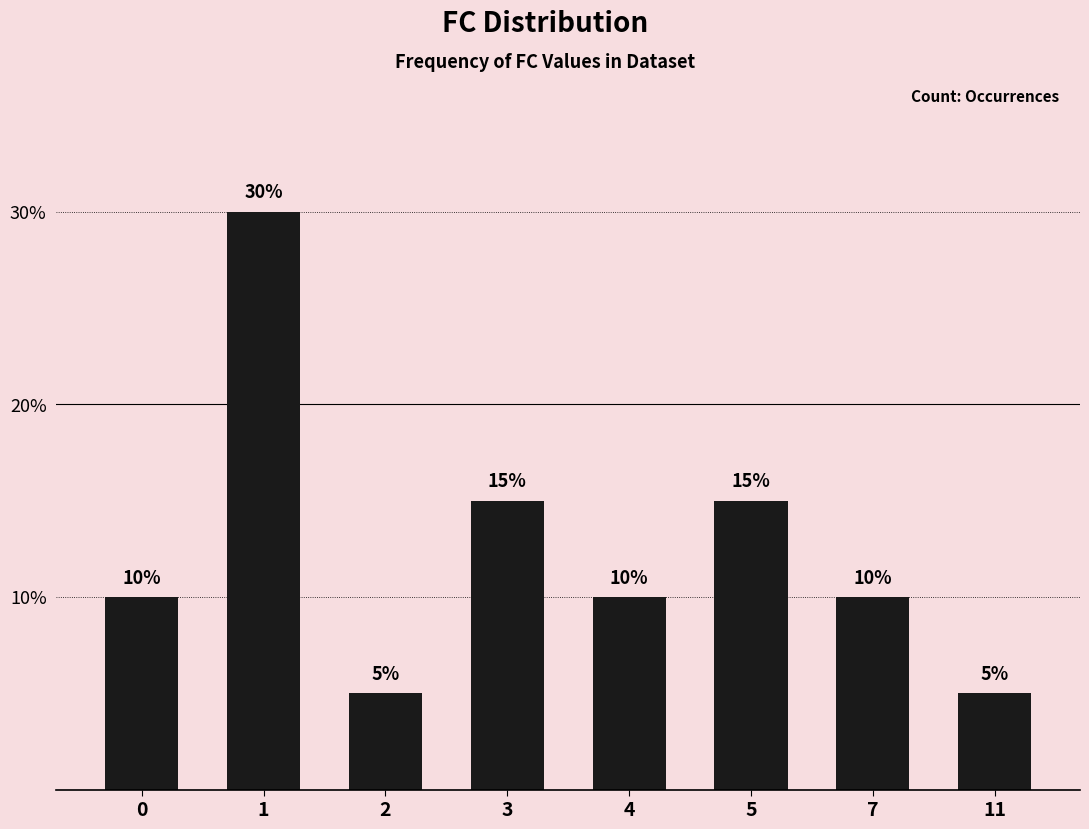

How many bars are there in total?

8